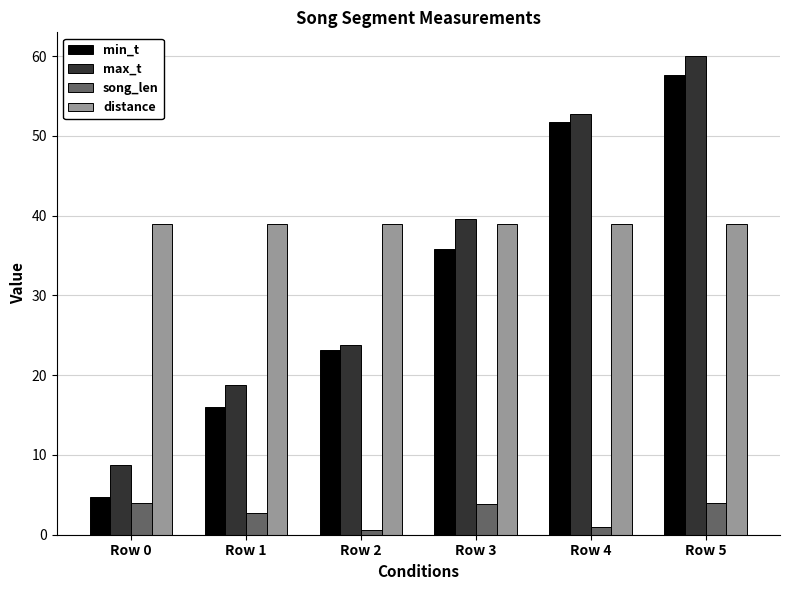

Is it true that distance equals 68.8 at Row 4?

False